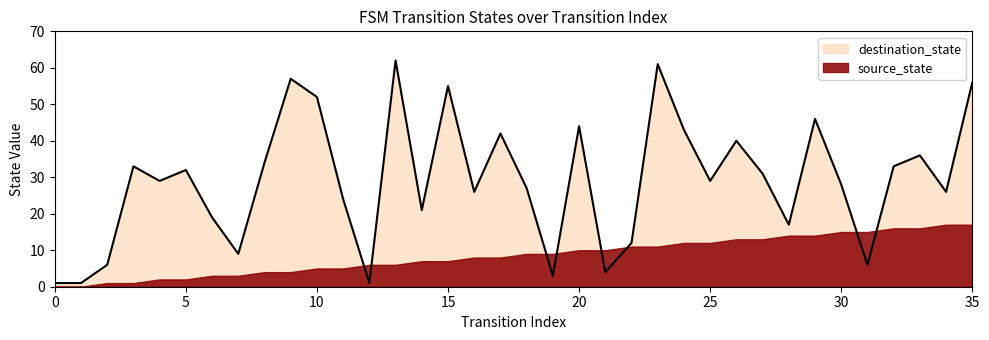

Where is the data nearest to the value 31?

27